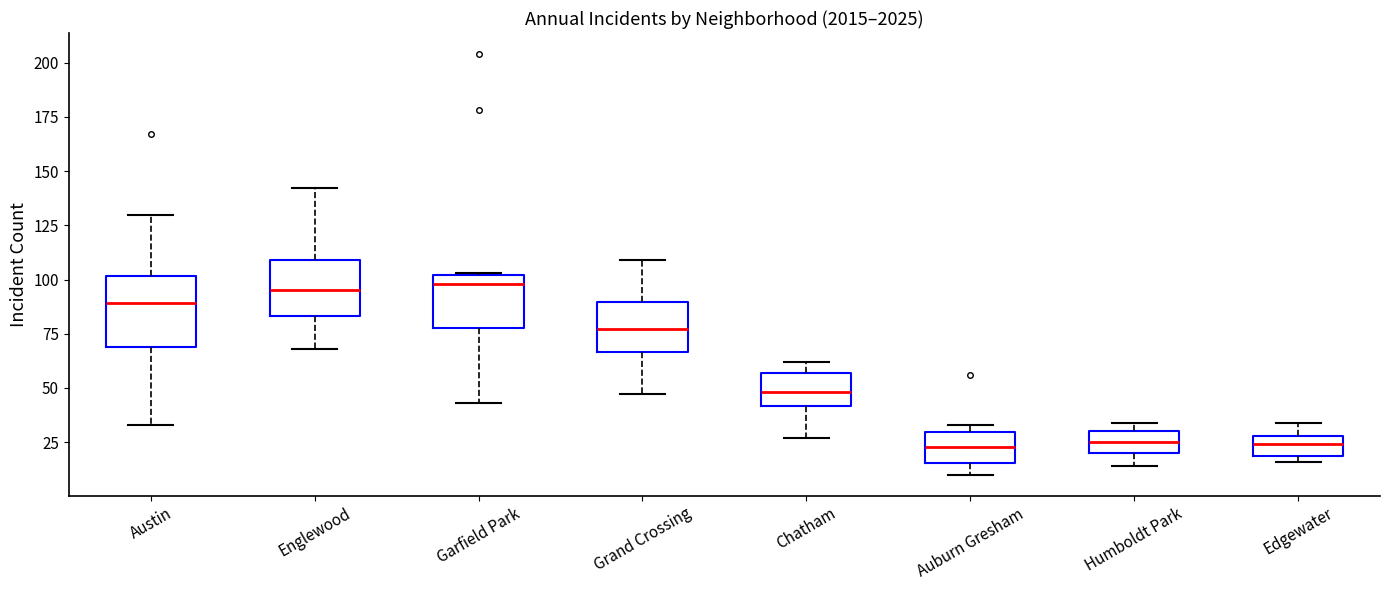

Reading left to right, transcribe this box plot: for each box, give where its median line is, the range the box spans, and where its two whiskers end, as read against the y-axis. The values are not printed on the chart, so give them approximately, as read against the axis.

Austin: median 90, box 70 to 100, whiskers 35 to 130
Englewood: median 95, box 85 to 110, whiskers 70 to 140
Garfield Park: median 100 (just below the box's upper edge), box 80 to 100, whiskers 45 to 105
Grand Crossing: median 75, box 65 to 90, whiskers 45 to 110
Chatham: median 50, box 40 to 55, whiskers 25 to 60
Auburn Gresham: median 25, box 15 to 30, whiskers 10 to 35
Humboldt Park: median 25, box 20 to 30, whiskers 15 to 35
Edgewater: median 25, box 20 to 30, whiskers 15 to 35